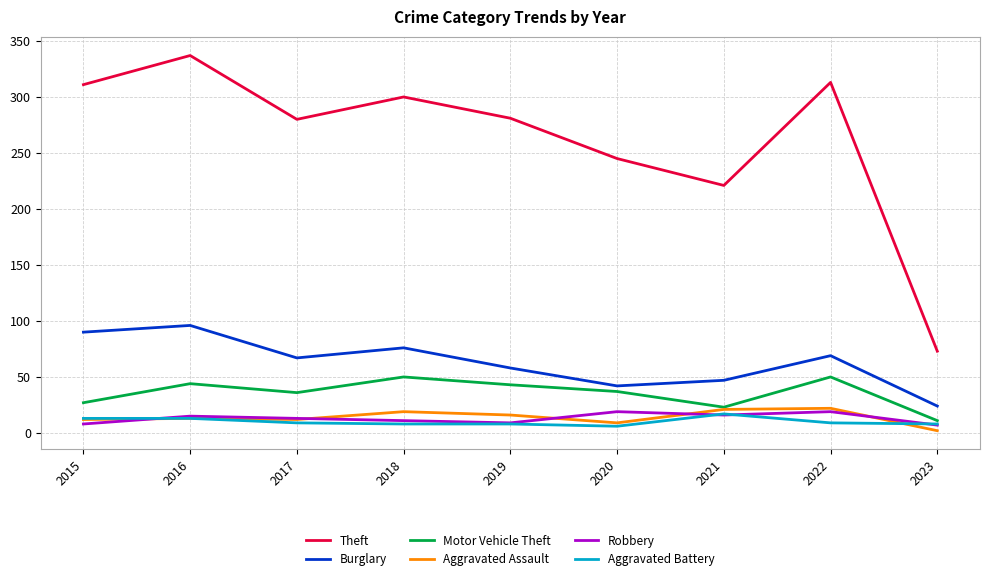

What is the maximum value shown in the chart?

337